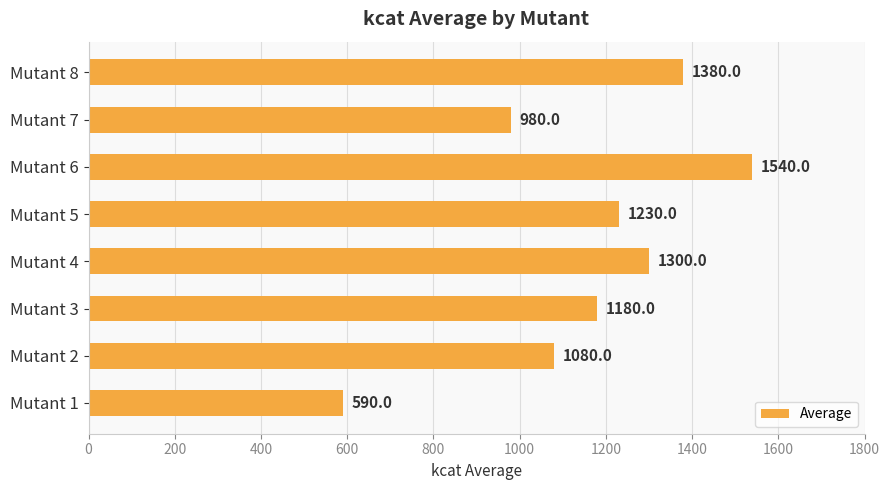

What is the difference between the maximum and second lowest values?

560